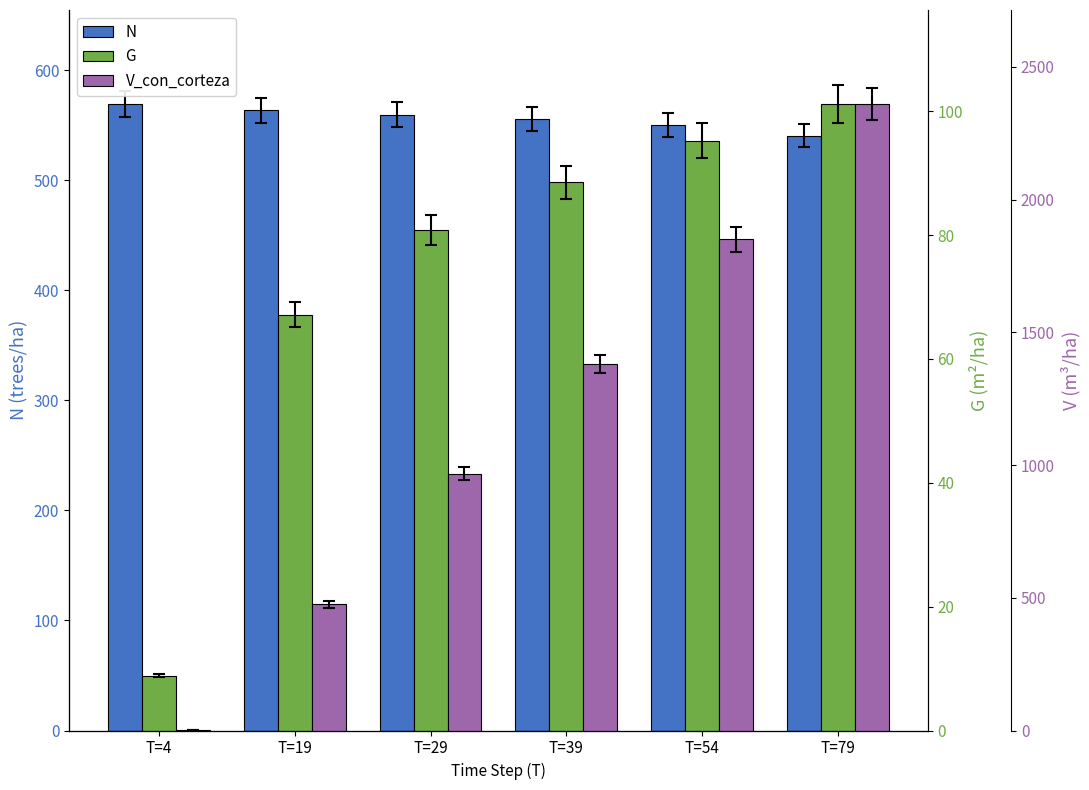

Reading left to right, what are all the values shown in this chart?

N: 569.4	563.6	559.7	555.8	550.1	540.7
G: 8.9	67.1	80.9	88.6	95.3	101.2
V_con_corteza: 0.1	475.1	966.9	1381.0	1849.5	2359.9